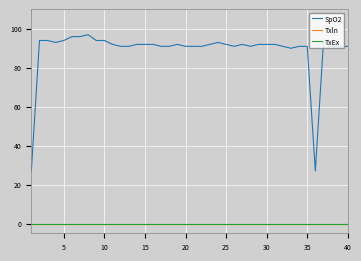

Which series has the largest total across all categories?

SpO2